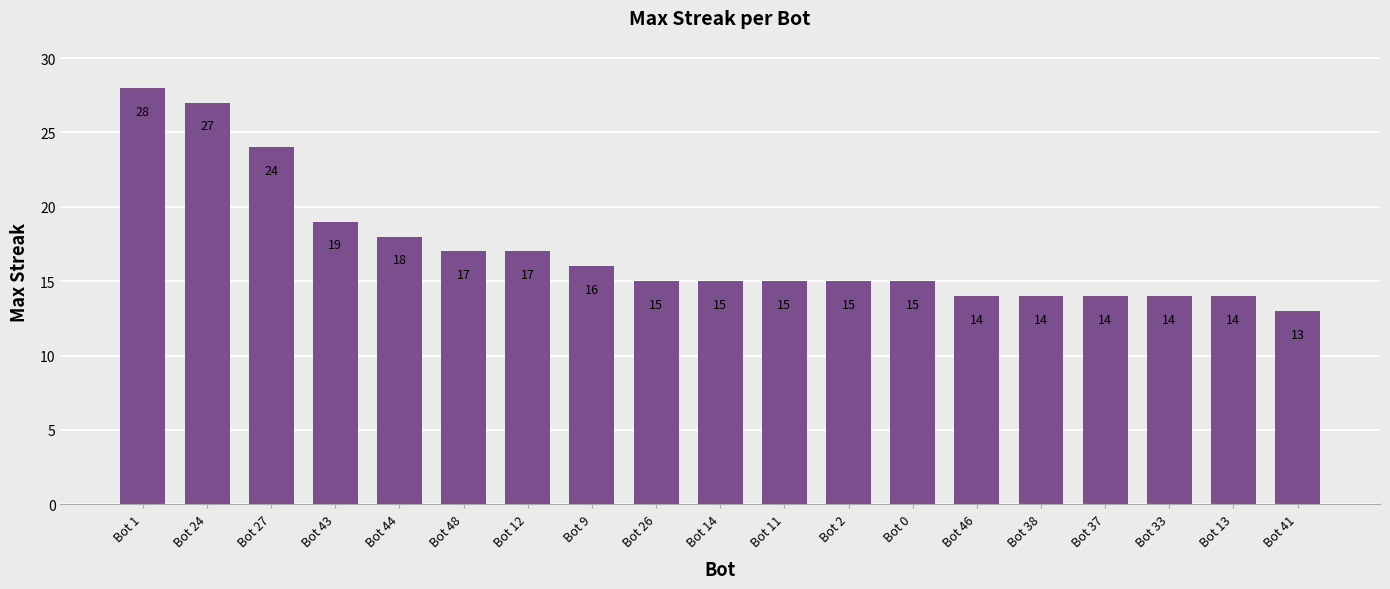

What is the smallest value displayed?

13